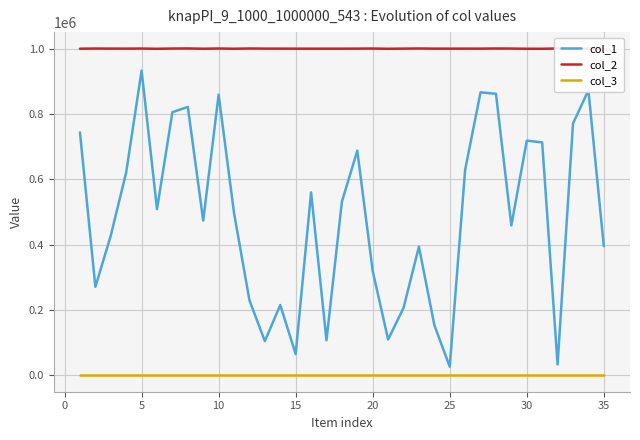

Which series has the widest spread of values?

col_1